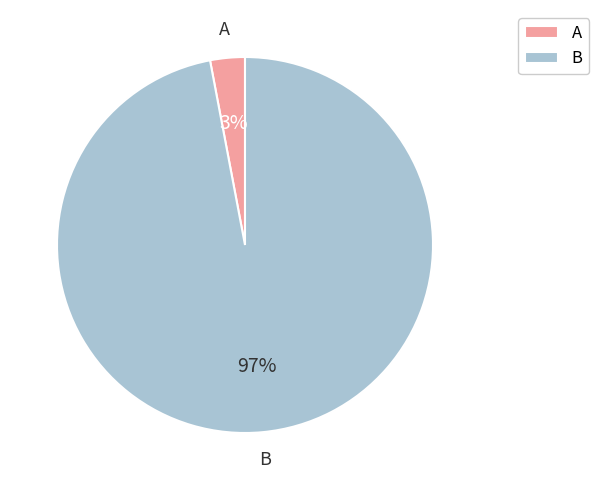

How many segments does this pie chart have?

2